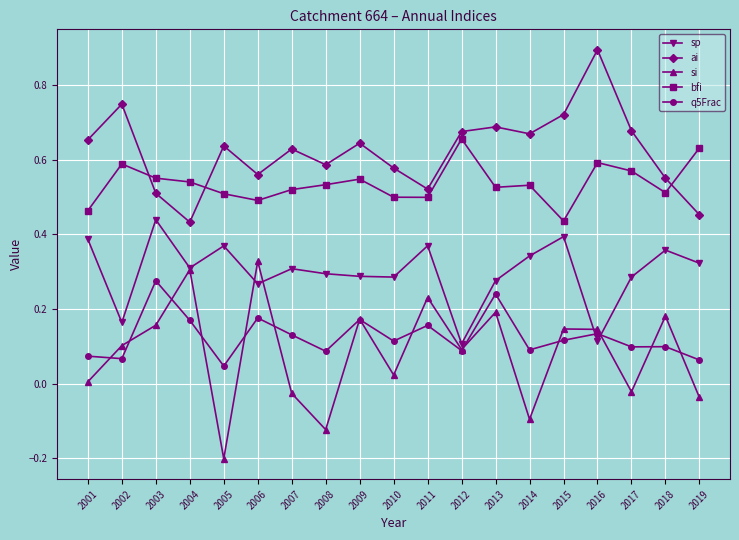

Which series has the largest range (max minus min)?

si